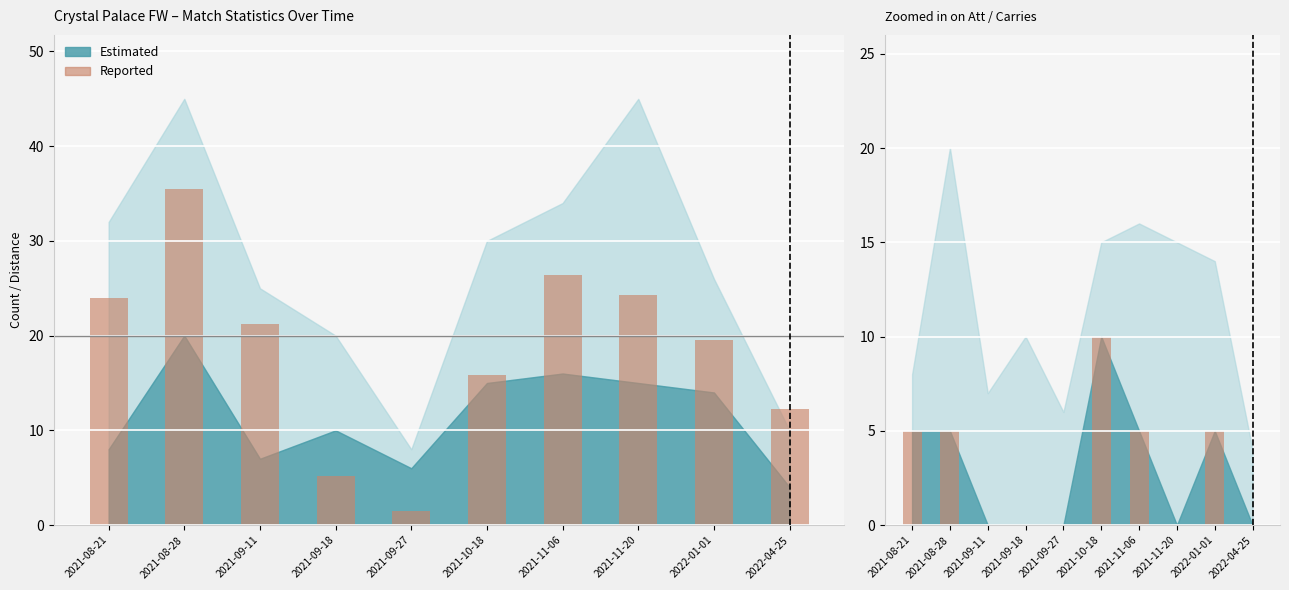

What is the minimum value for TotDist / 10?

1.5